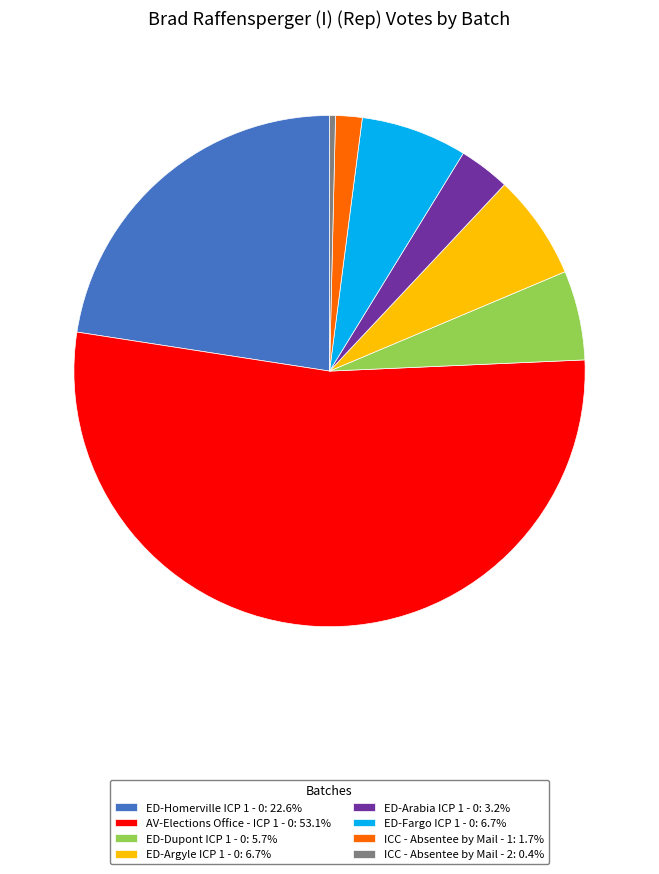

Is ED-Homerville ICP 1 - 0: 22.6% the majority of the pie?

No